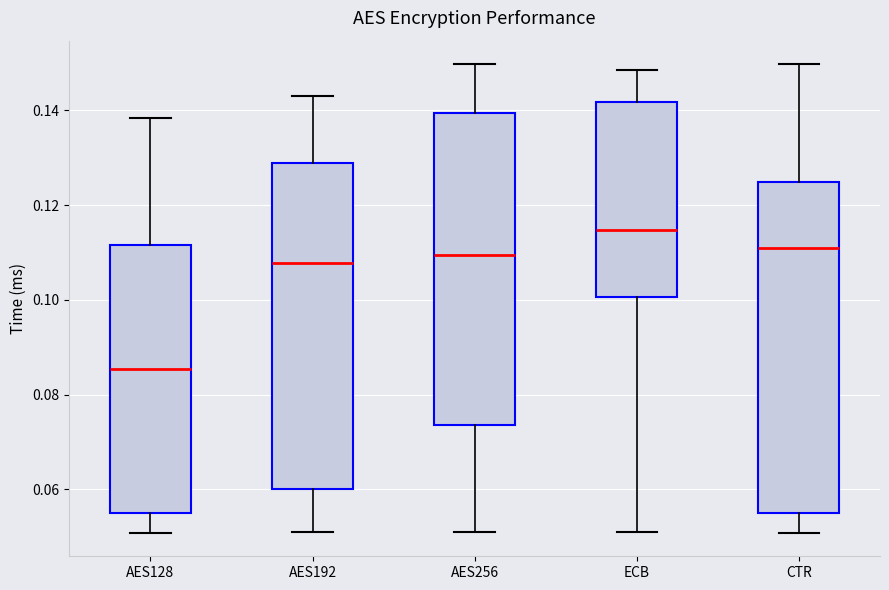

Which box has the highest median line?

ECB